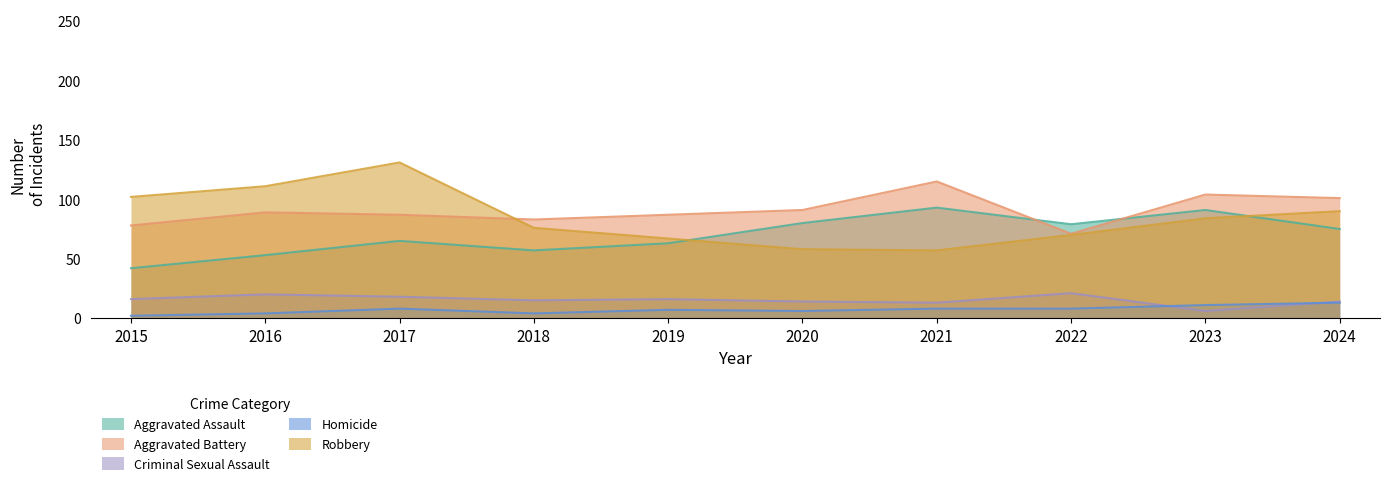

What is the sum of the Criminal Sexual Assault values at 2017 and 2024?

32